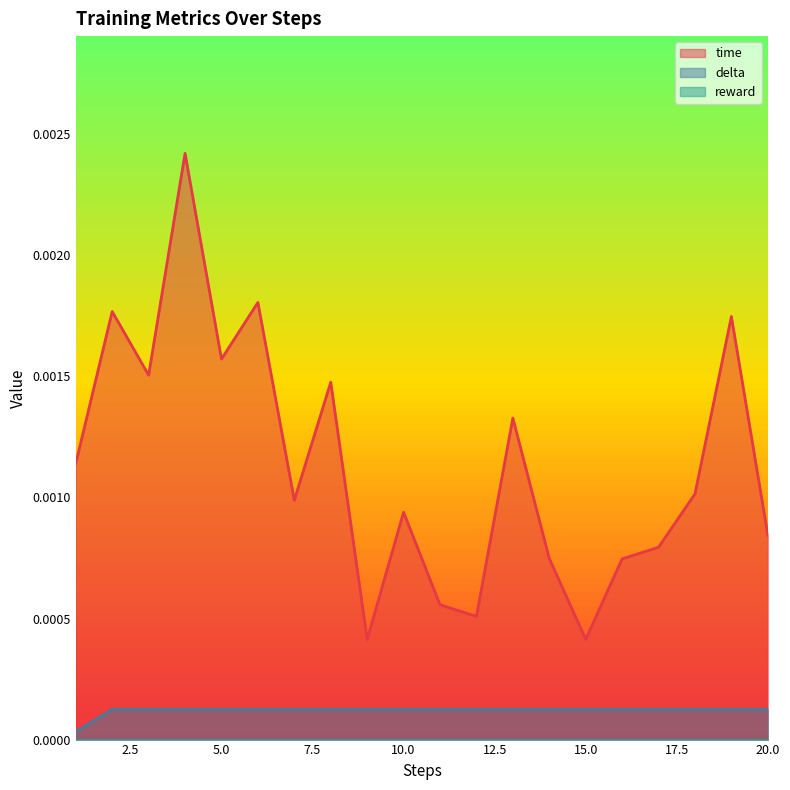

At which category is the sum across all series the highest?

4